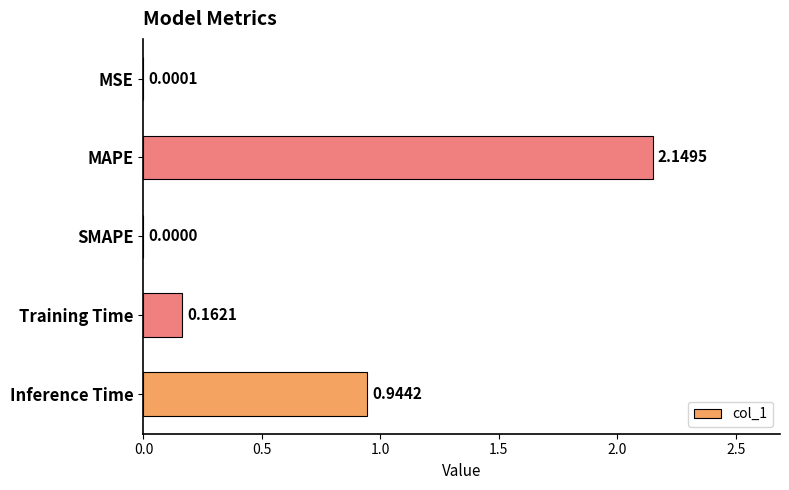

Which has a higher value, Inference Time or MSE?

Inference Time